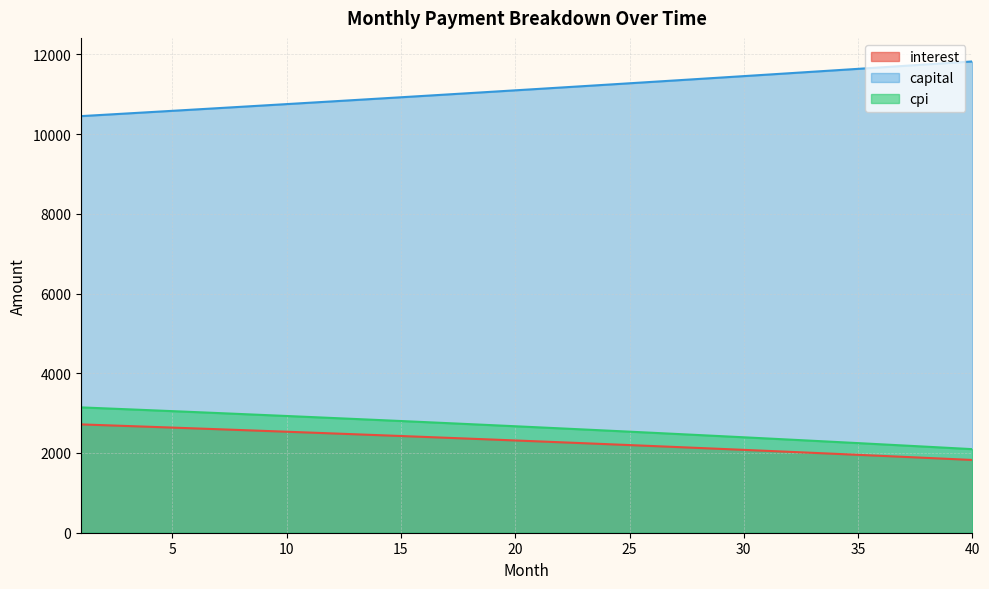

List the labels in order of capital value, largest first.

40, 39, 38, 37, 36, 35, 34, 33, 32, 31, 30, 29, 28, 27, 26, 25, 24, 23, 22, 21, 20, 19, 18, 17, 16, 15, 14, 13, 12, 11, 10, 9, 8, 7, 6, 5, 4, 3, 2, 1